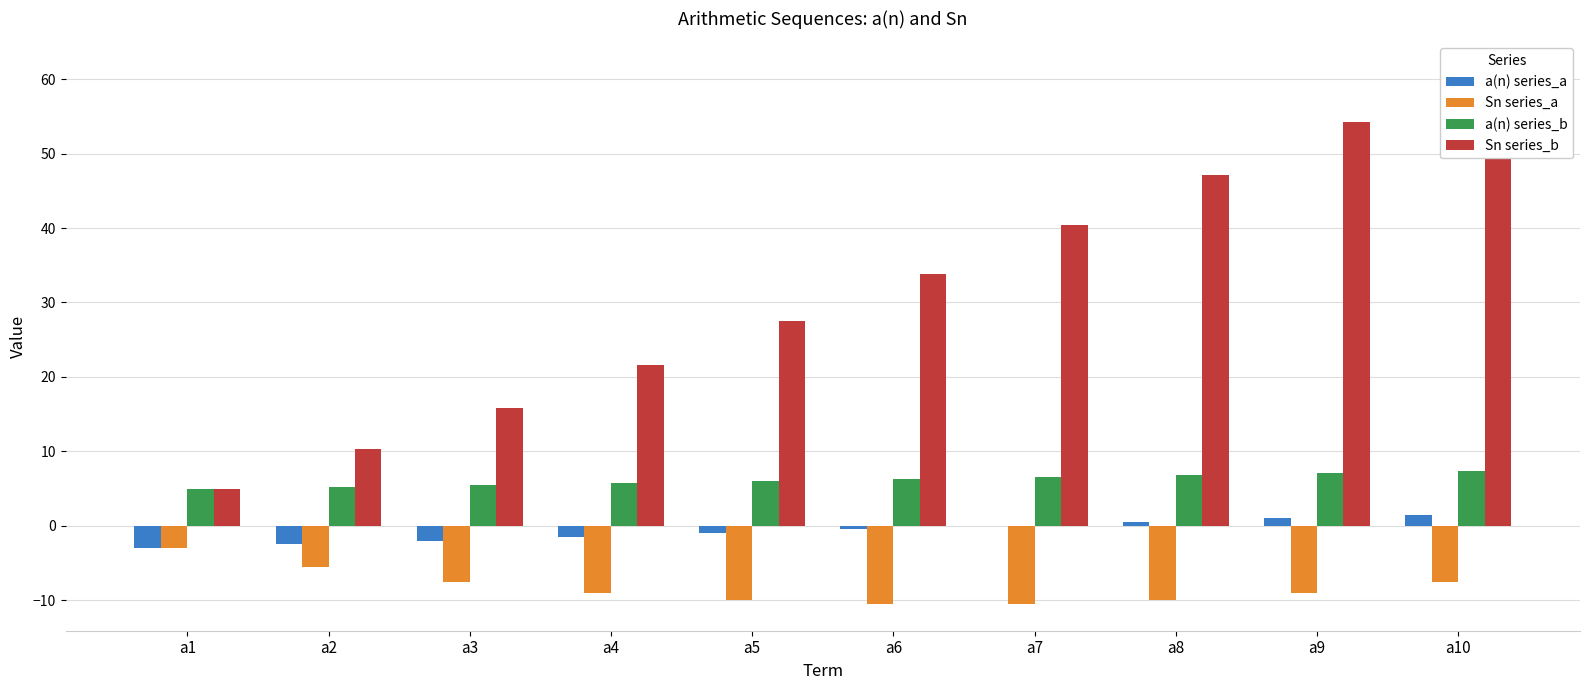

At how many categories does at least one series exceed 46?

3